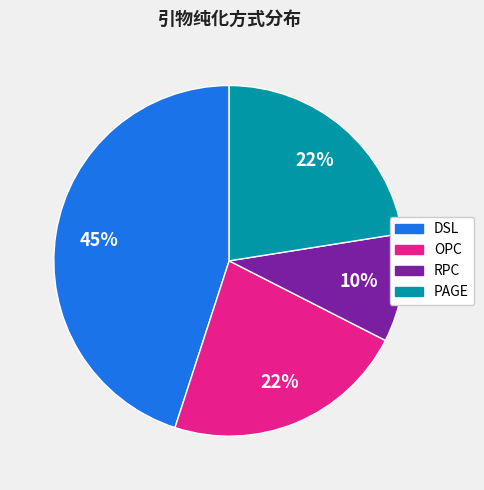

Does any single category account for the majority?

No